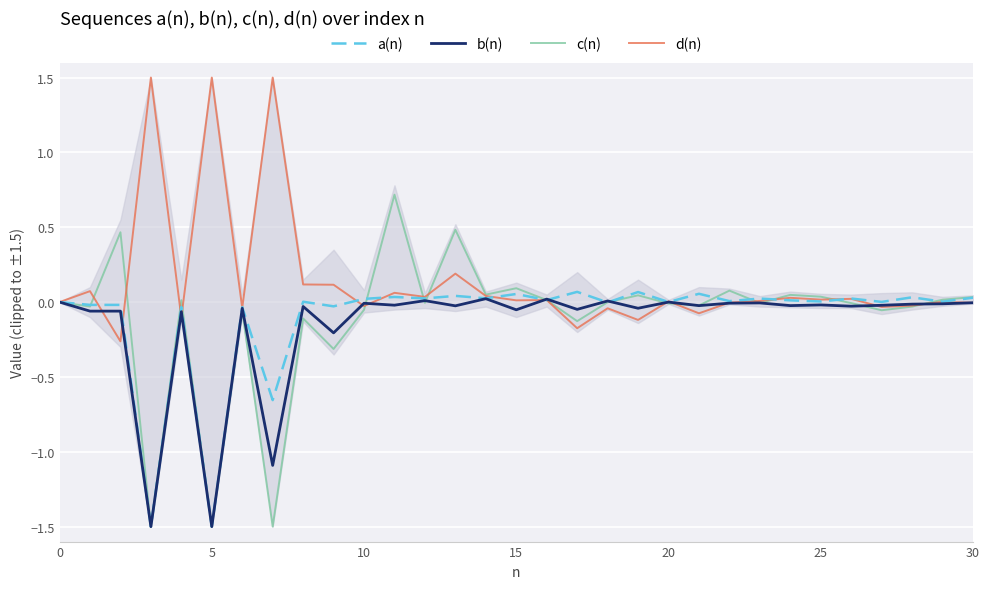

The b(n) series shows -0.0 at 22. True or false?

False